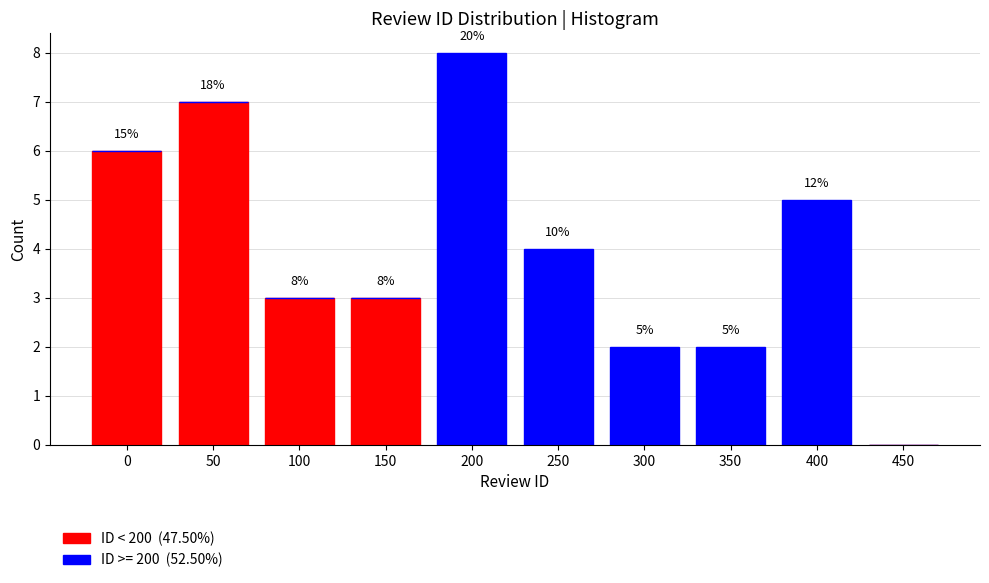

What is the total value across all series at 400?

5